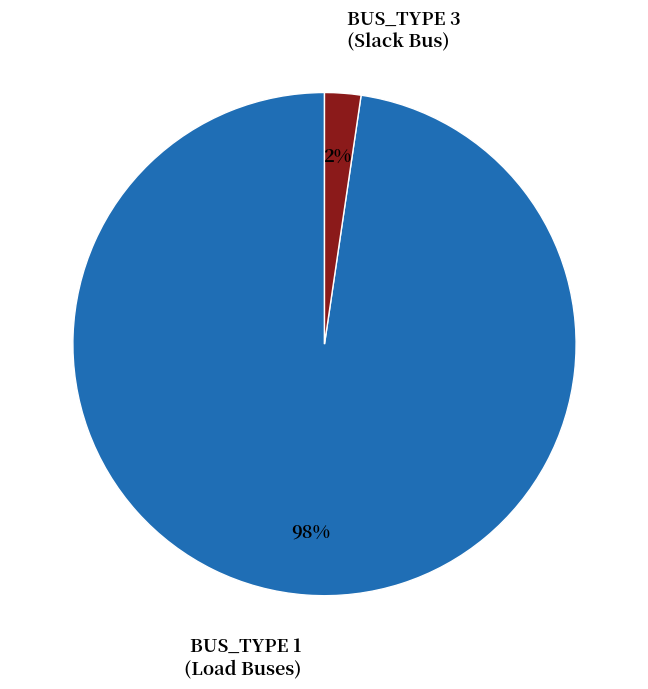

To the nearest percent, what portion does BUS_TYPE 3 represent?

2%